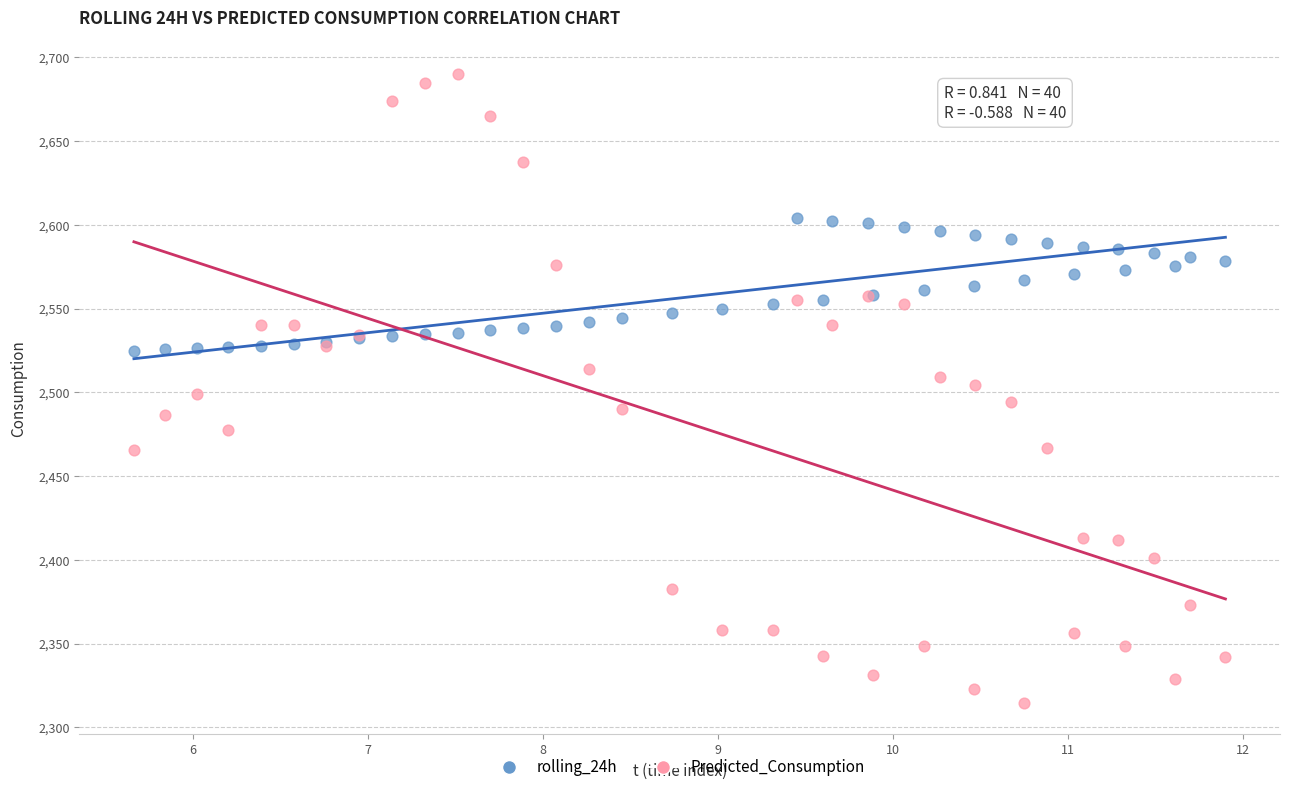

What is the X range (max minus min) for the scatter plot?

6.2